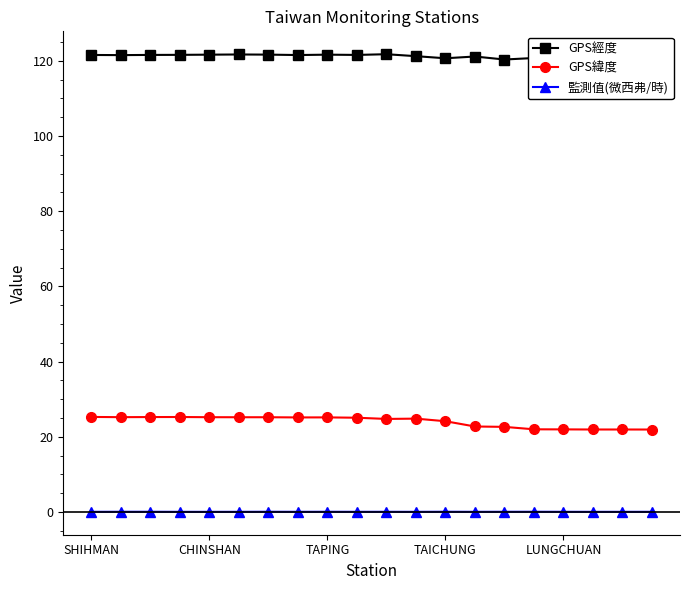

What is the greatest value displayed?

121.8